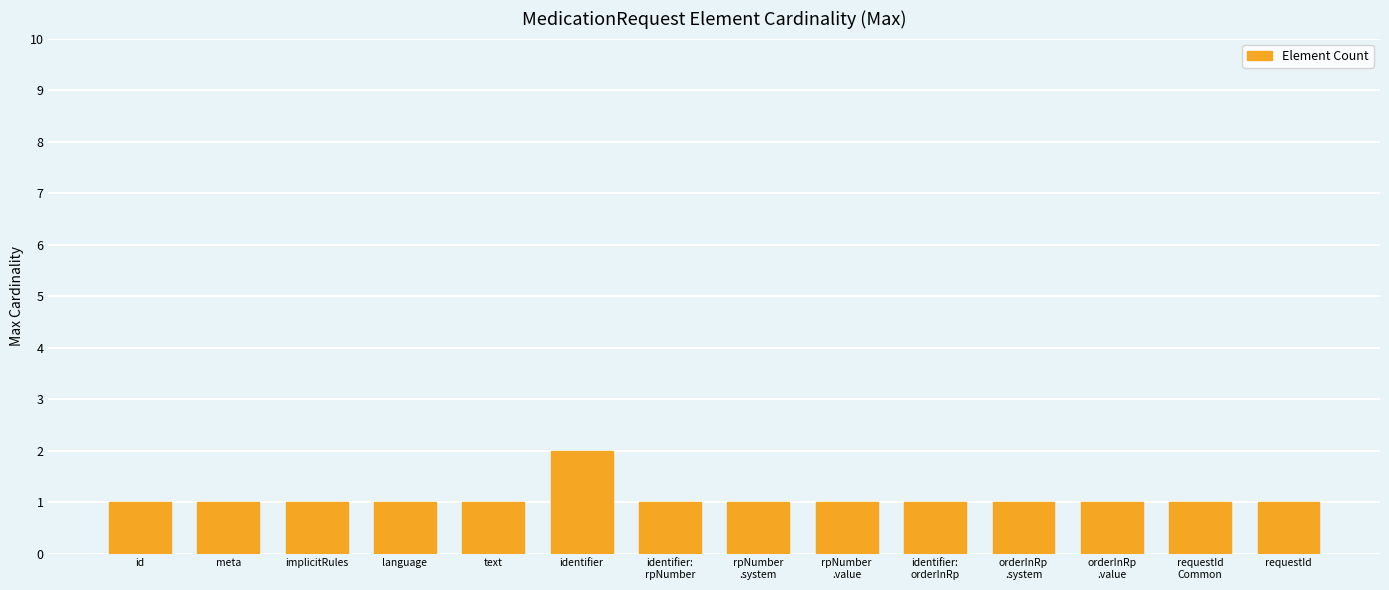

Is it true that the value at requestId is 1?

True